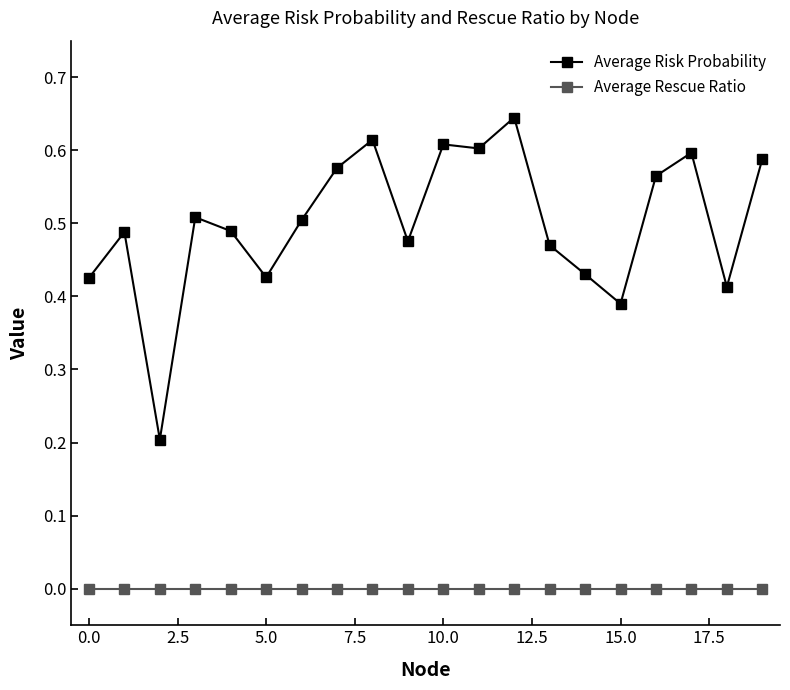

How many lines are shown in the chart?

2